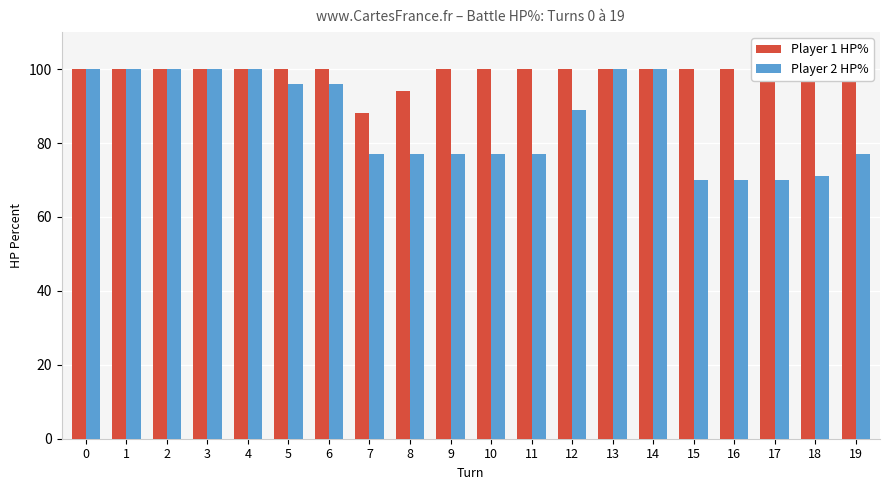

List the series in order of their overall mean, highest first.

Player 1 HP%, Player 2 HP%